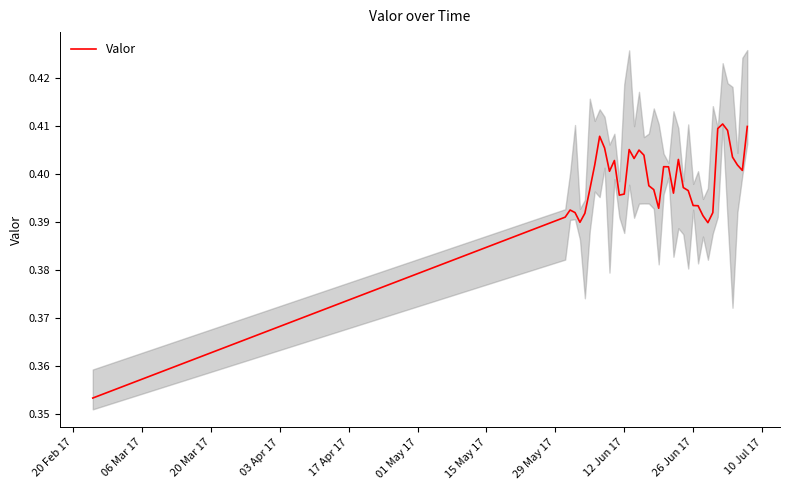

What is the difference between the second highest and minimum values?

0.1